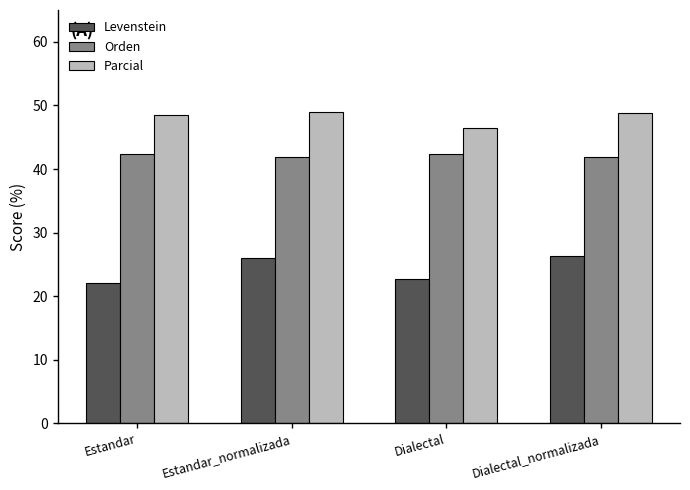

What is the value of the Orden bar at the 2nd from the left?

41.8